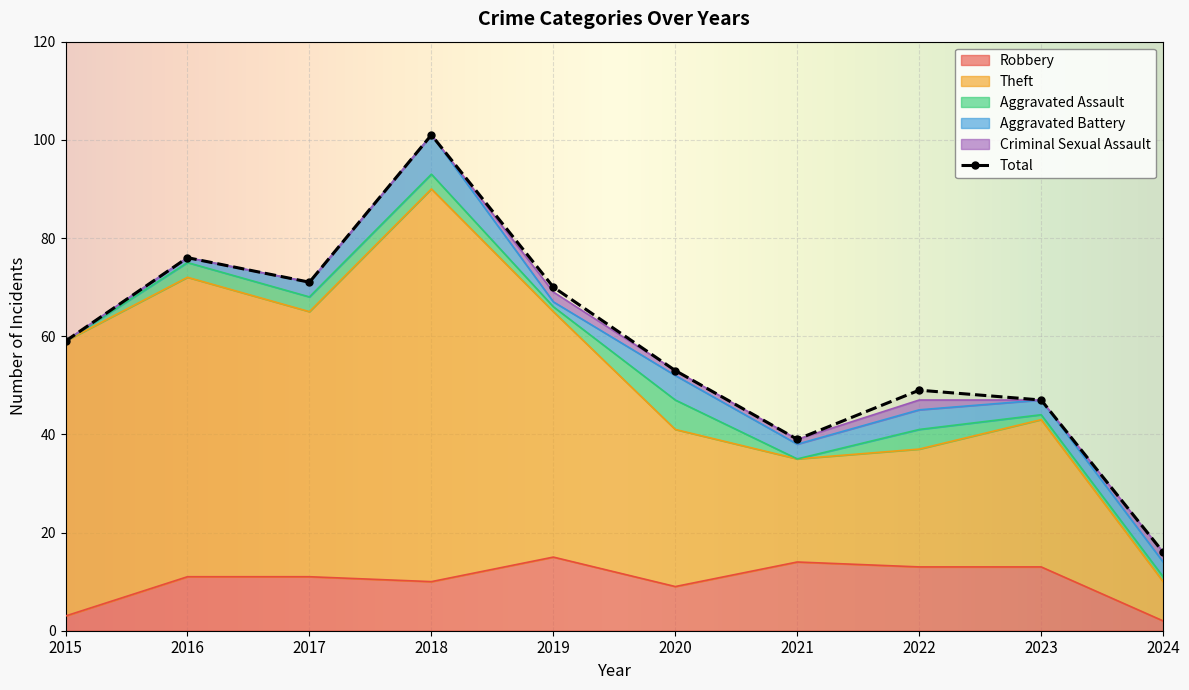

Where is Total nearest to the value 58?

2015